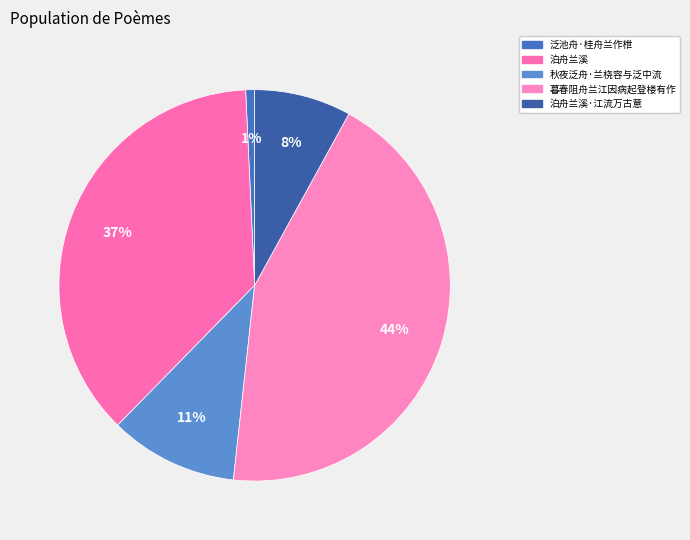

Is it true that 秋夜泛舟·兰桡容与泛中流 is 2% of the pie?

False